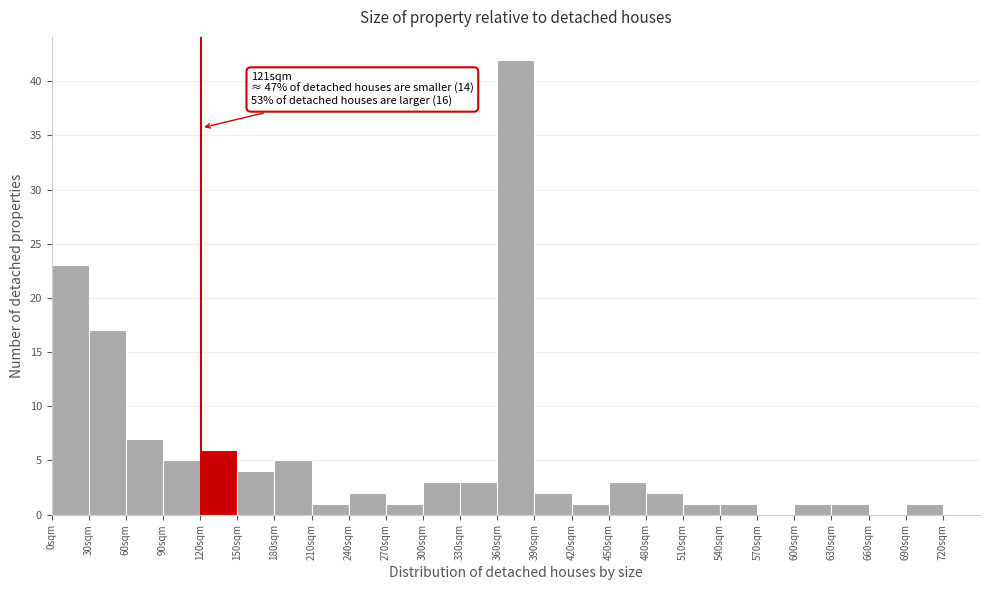

Which range on the x-axis has the tallest bar?

360 to 390